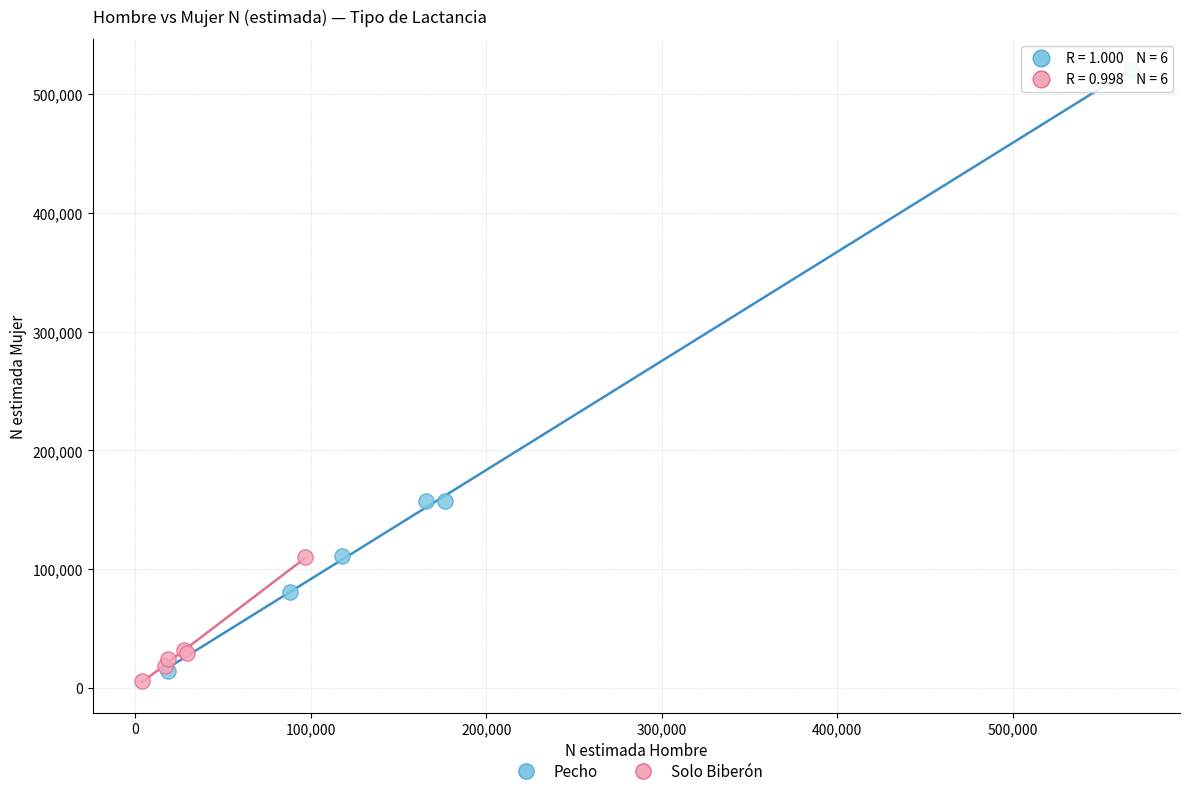

What are all the series names shown in the legend?

Pecho, Solo Biberón